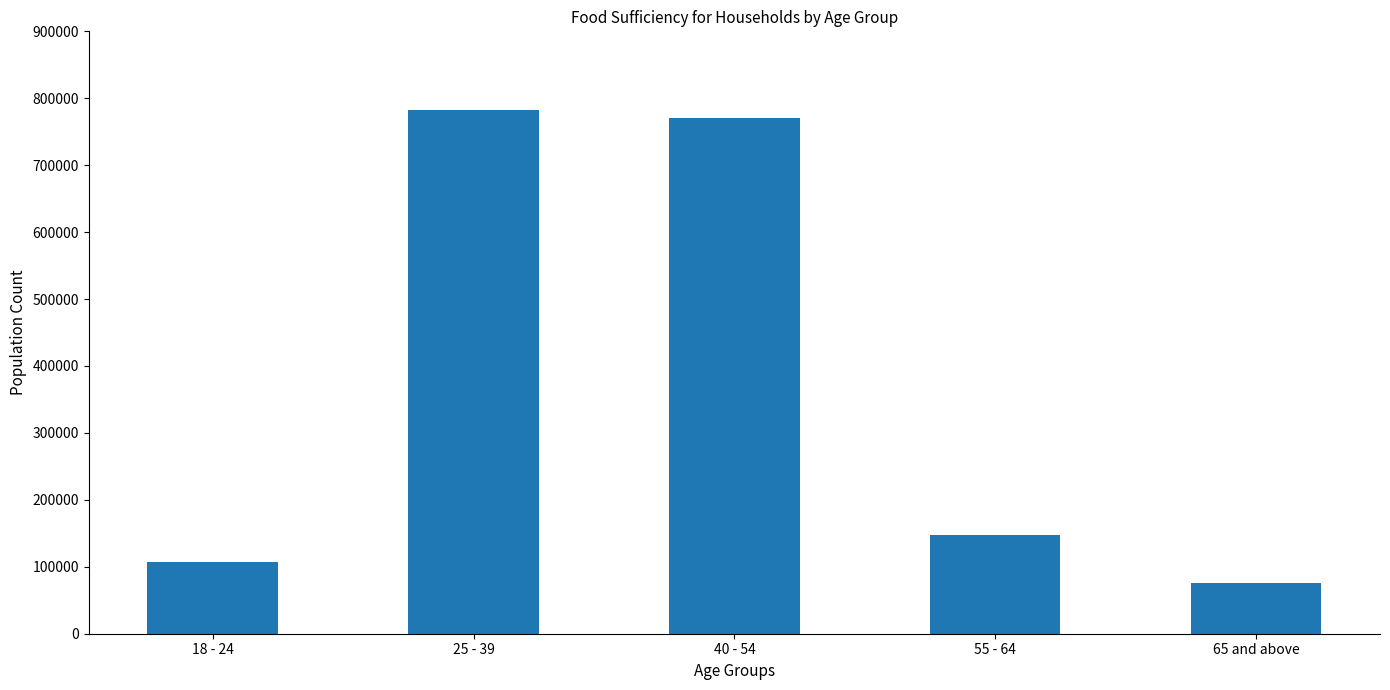

The chart shows a value of 146895 at 55 - 64. True or false?

True